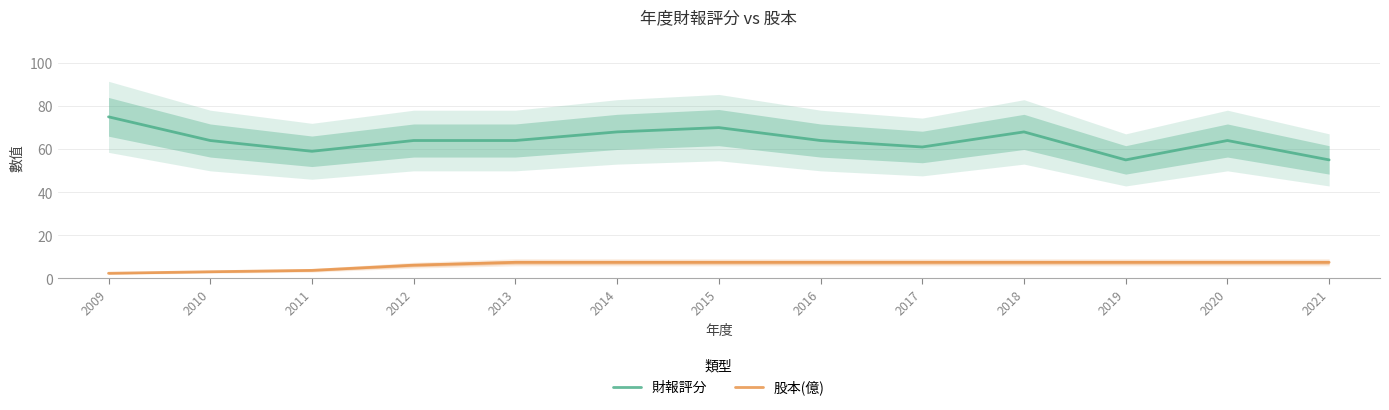

What is the difference between the 財報評分 values at 2020 and 2019?

9.0